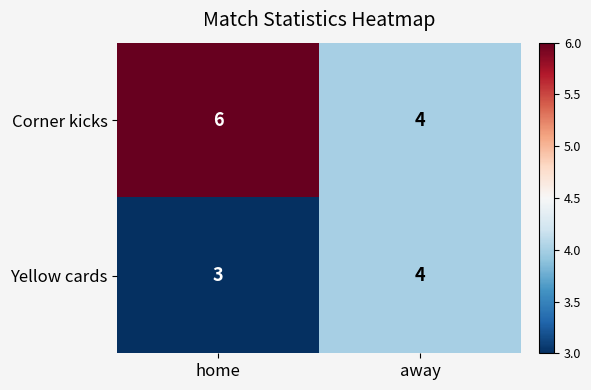

Rank the series at home from highest to lowest value.

Corner kicks, Yellow cards